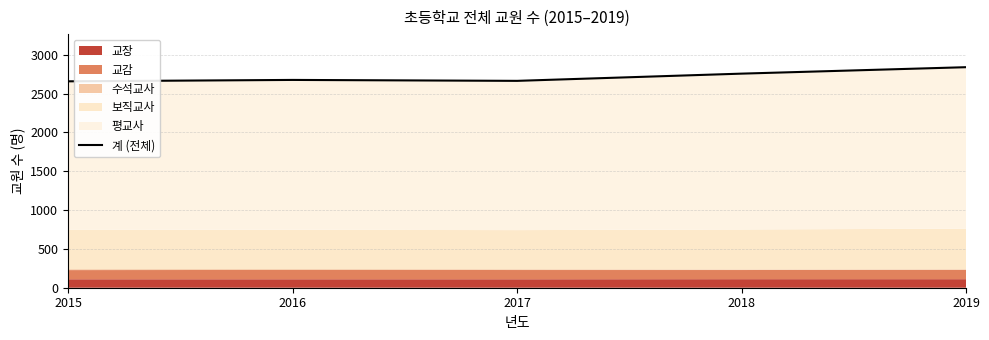

What is the change in value from 2018 to 2019?

+83